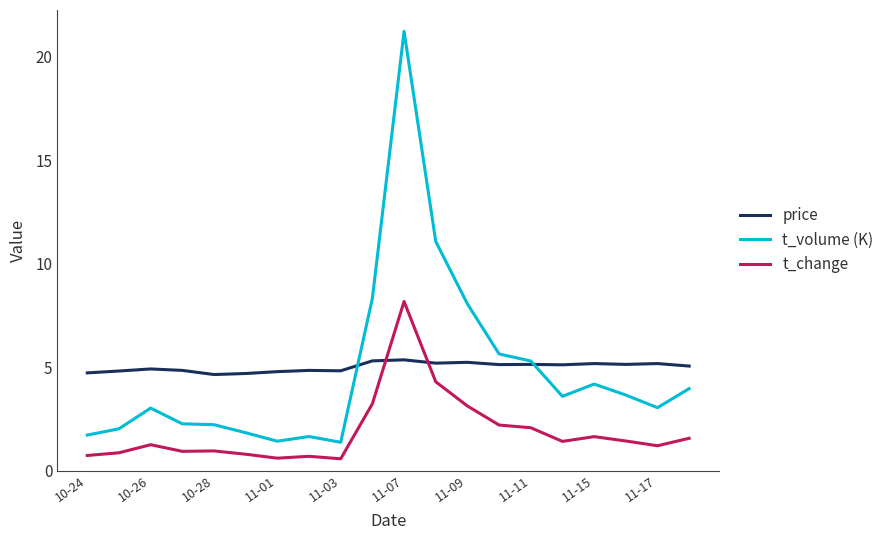

List the series in order of their peak value, lowest first.

price, t_change, t_volume (K)